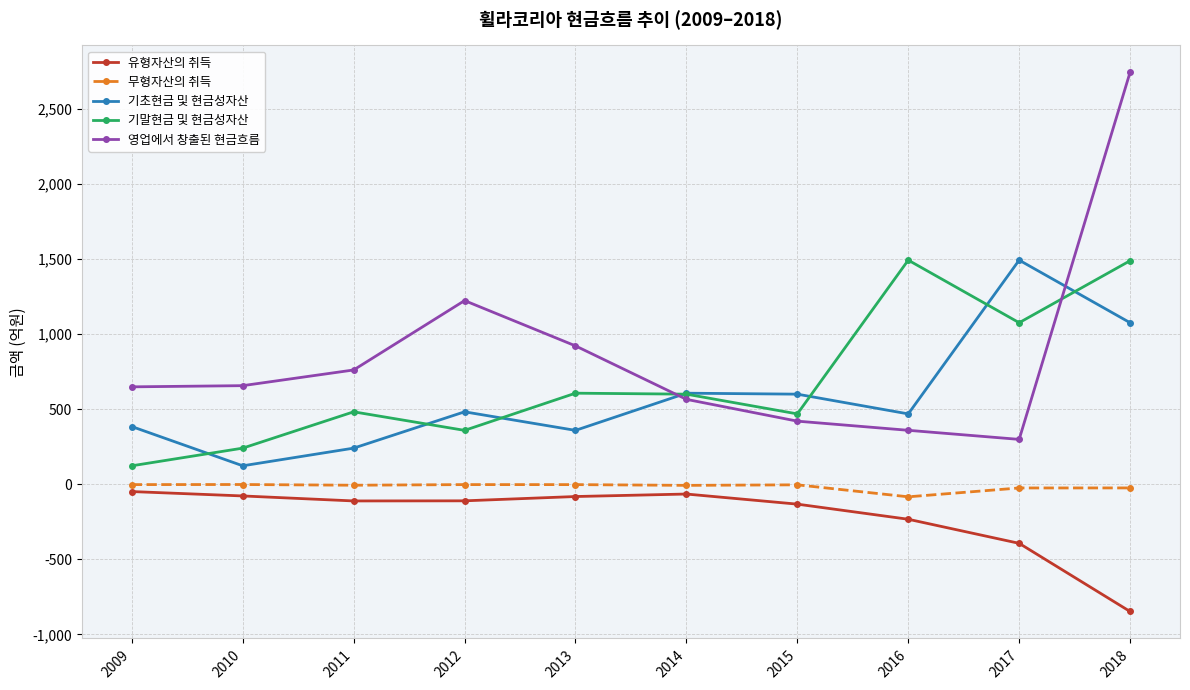

Which category has the lowest value in the 기말현금 및 현금성자산 series?

2009